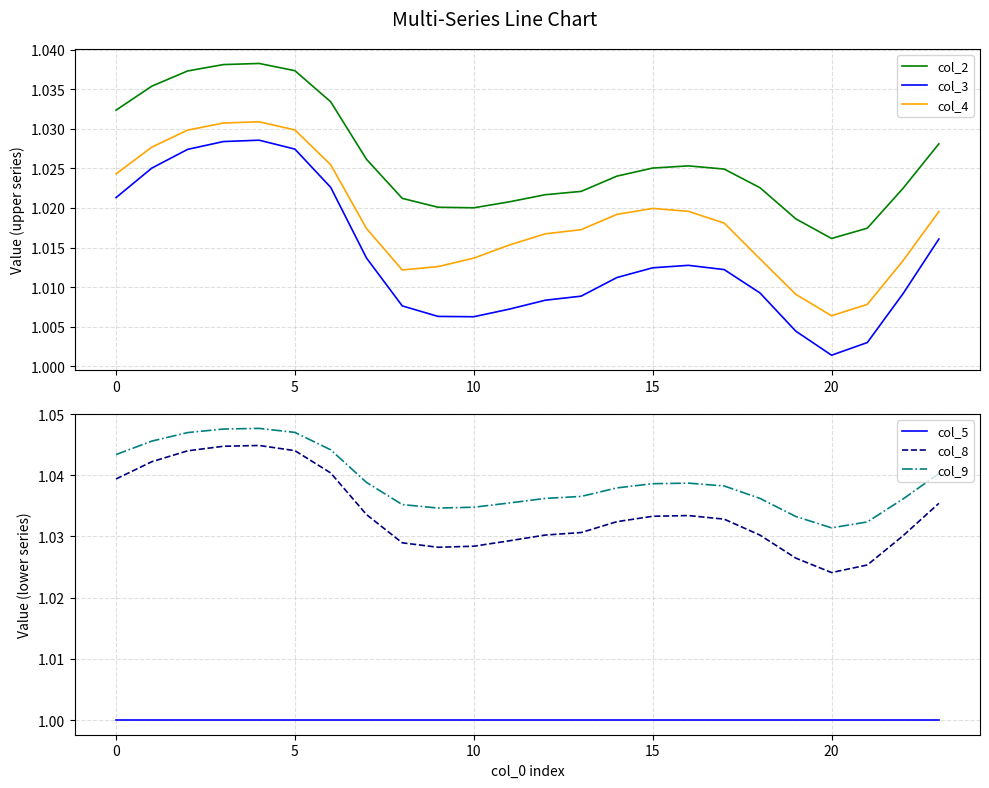

At which label does col_3 reach its minimum?

20